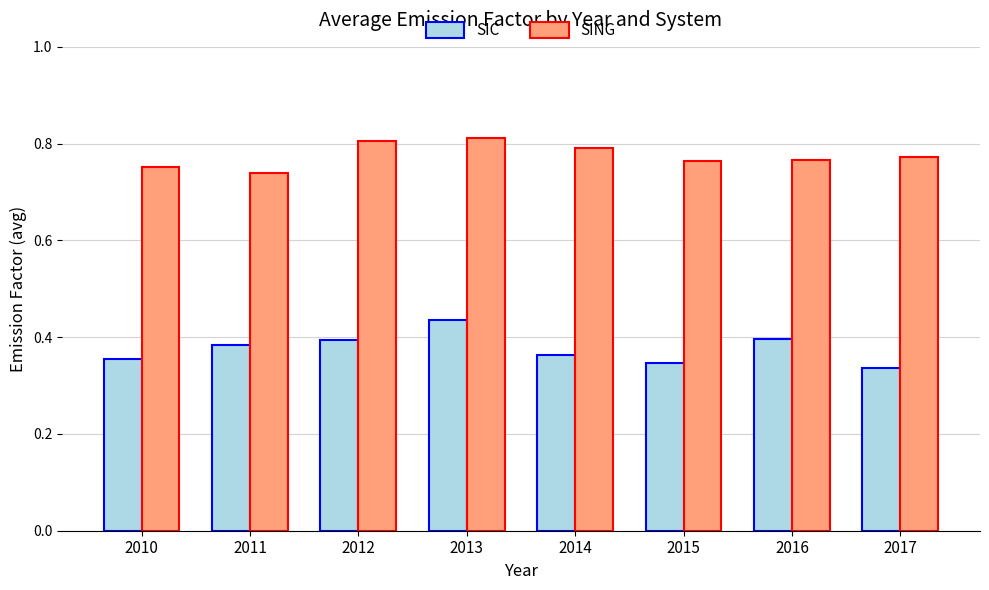

How many SING values are between 0 and 1?

8